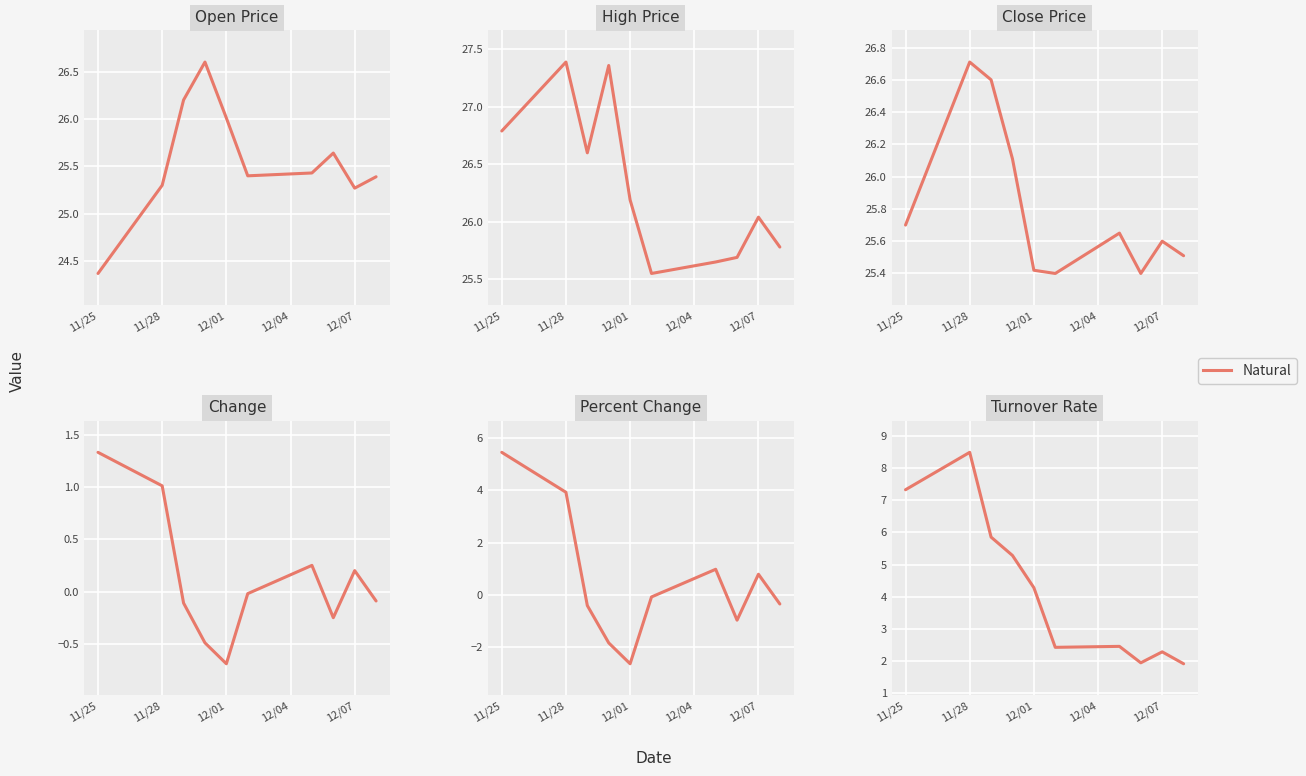

What is the difference between the maximum and second lowest values in the close series?

1.3